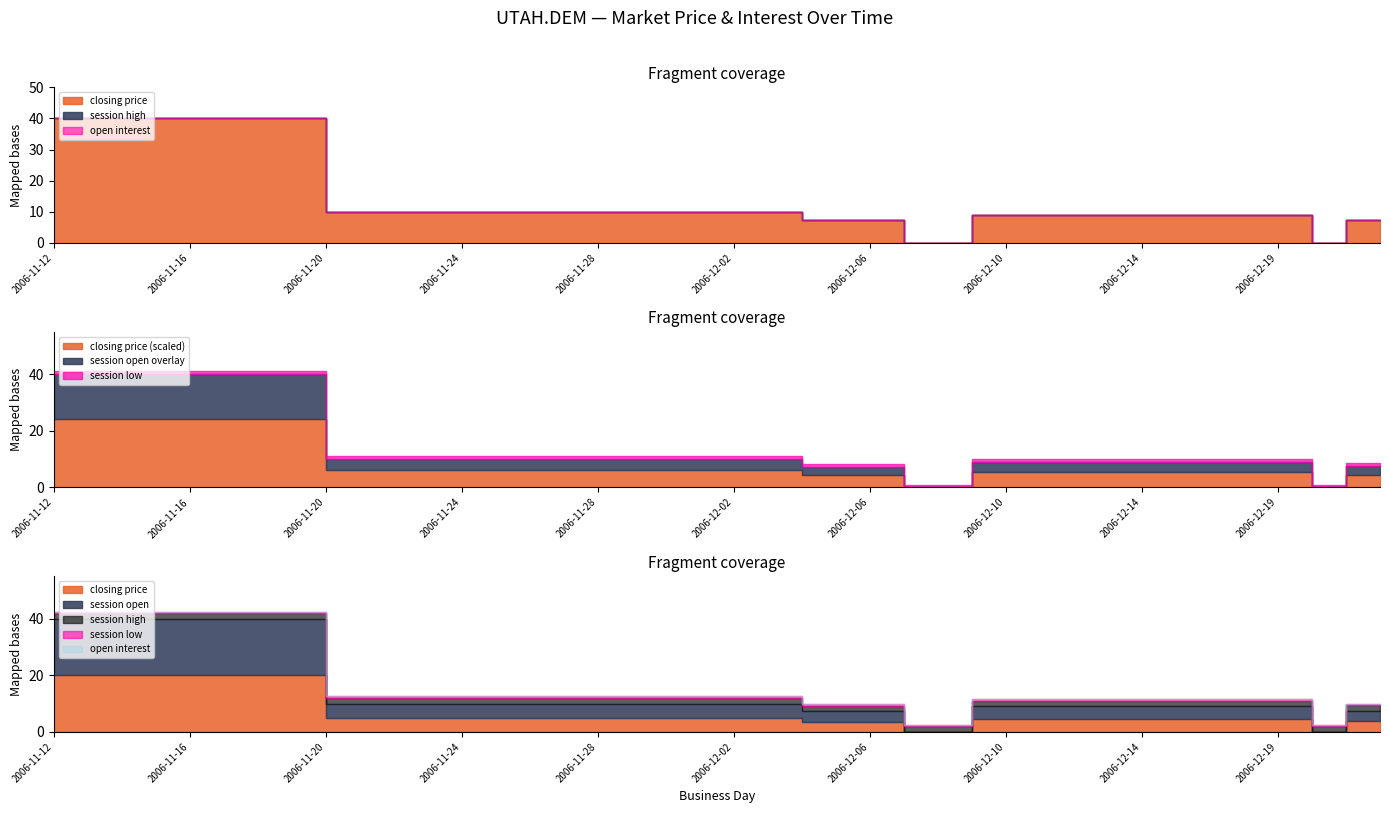

How many distinct data groups are displayed?

5